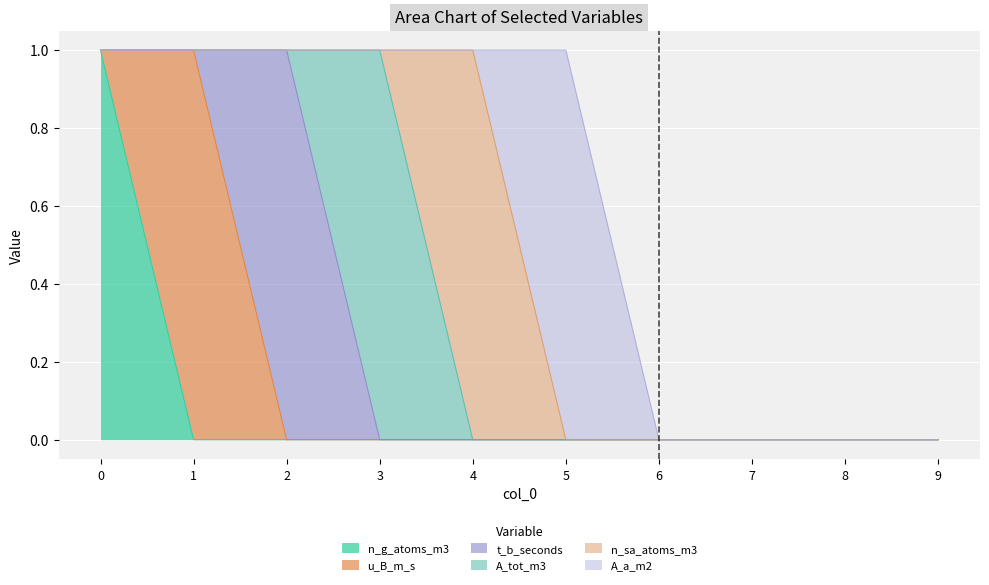

Does the chart display data point markers on the line(s)?

No